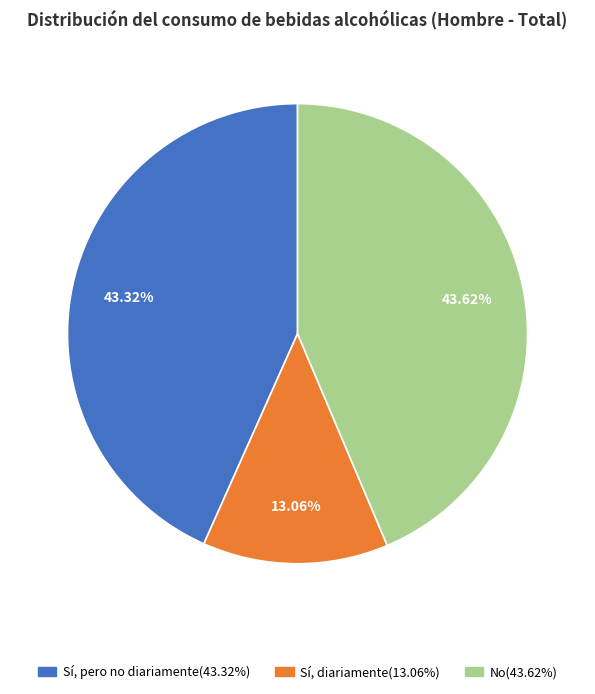

How many slices are in this pie chart?

3